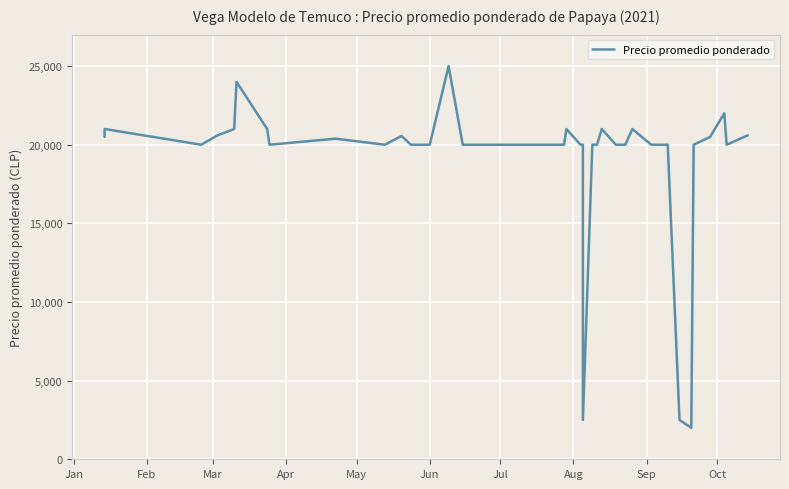

How many lines are shown in the chart?

1